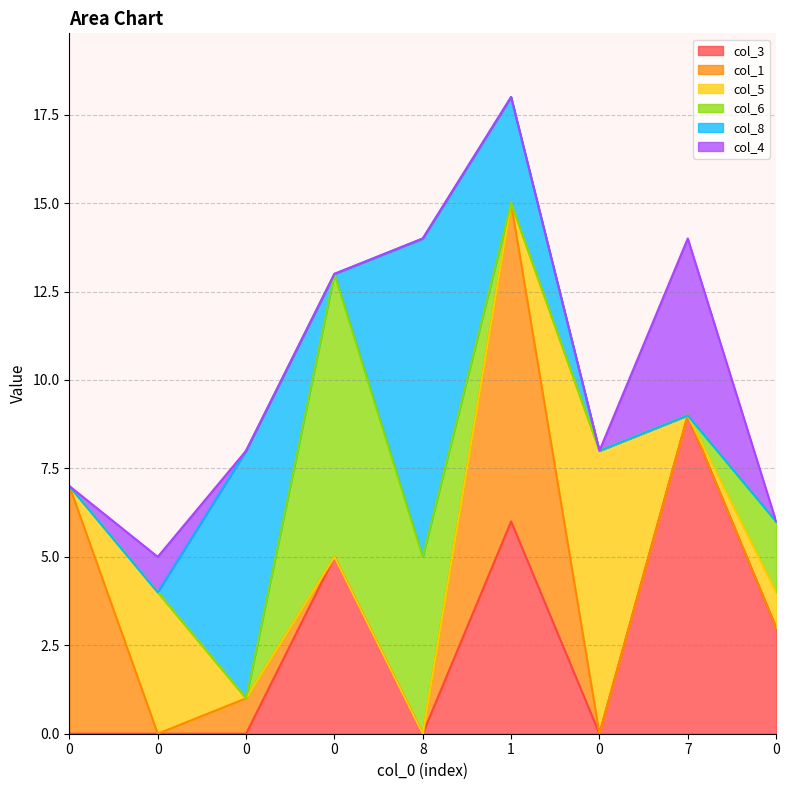

True or false: col_3 and col_4 cross at least once.

False